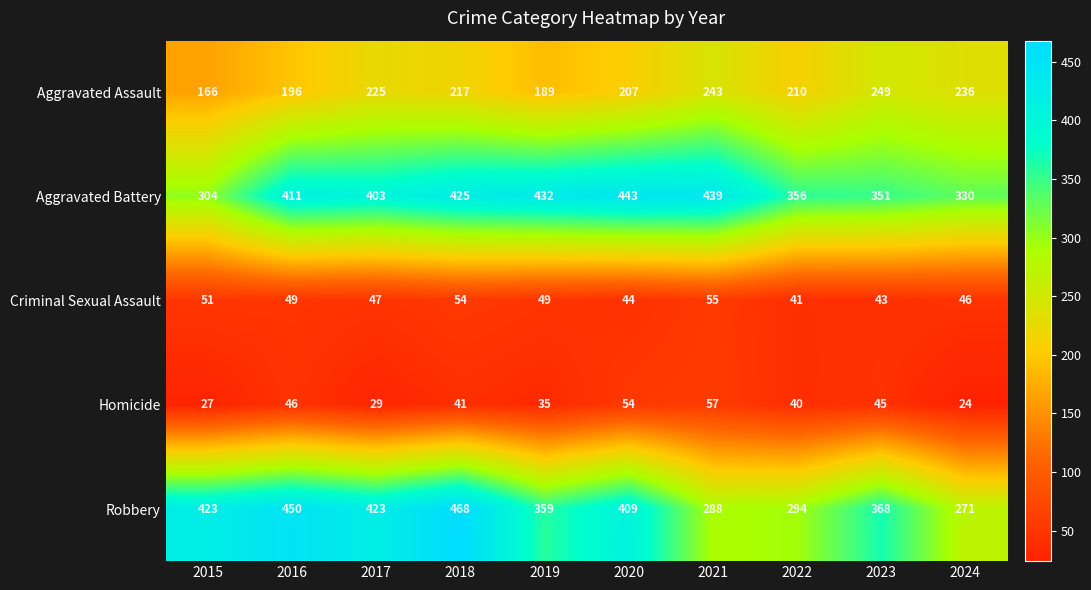

What is the approximate value of Robbery at 2015, to the nearest 10?

420